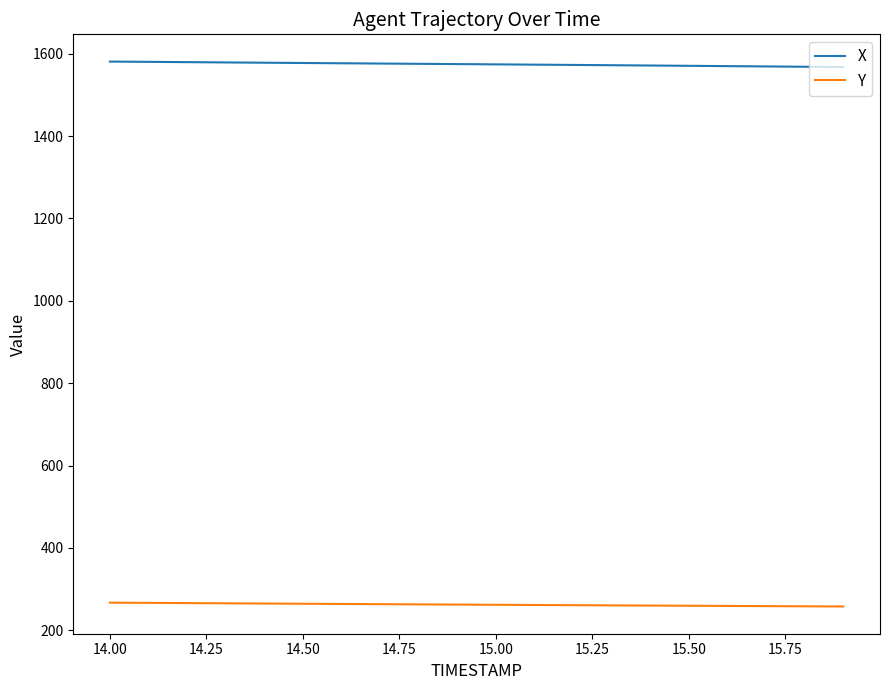

What is the minimum value shown in the chart?

257.8